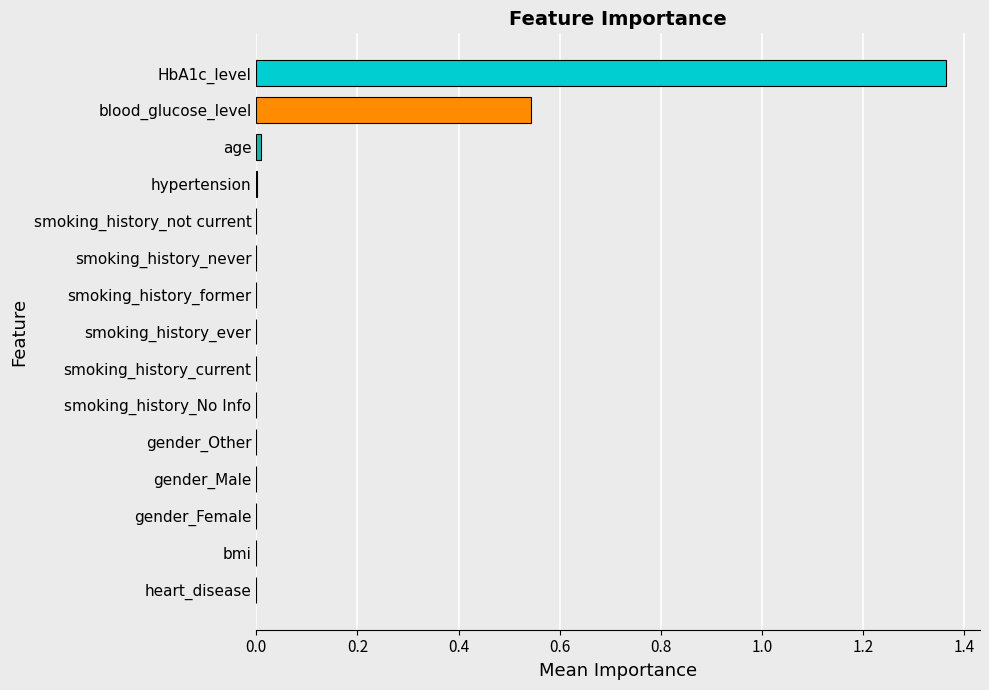

Which label corresponds to the largest value in the chart?

HbA1c_level